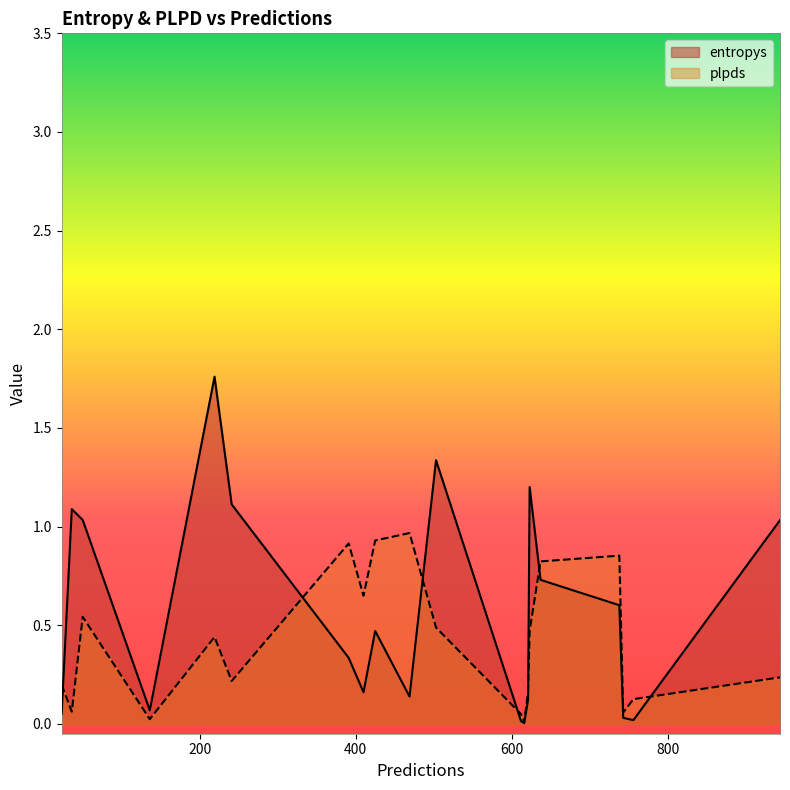

How many interior local peaks does the plpds series have?

5